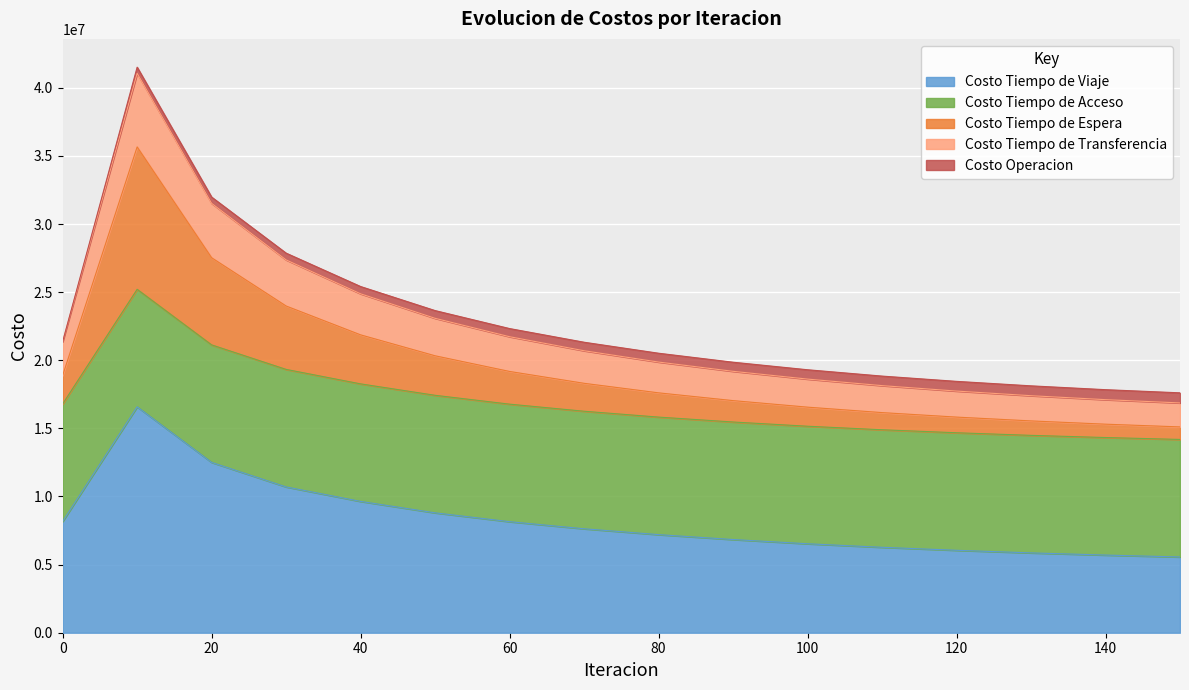

True or false: Costo Tiempo de Transferencia and Costo Tiempo de Viaje intersect in this chart.

False